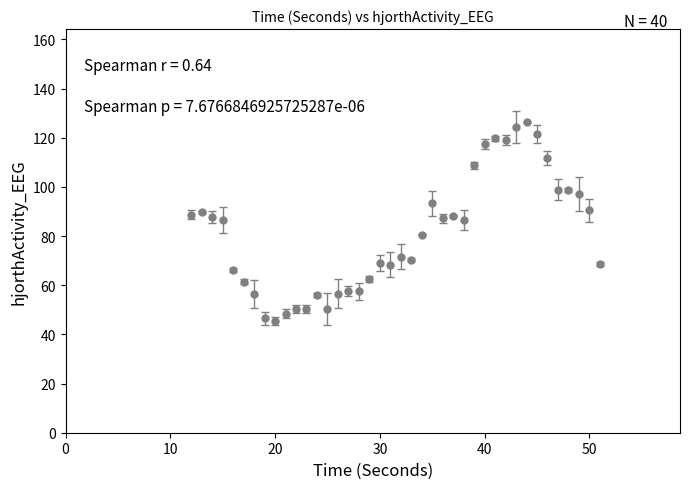

What is the greatest value displayed?

126.3